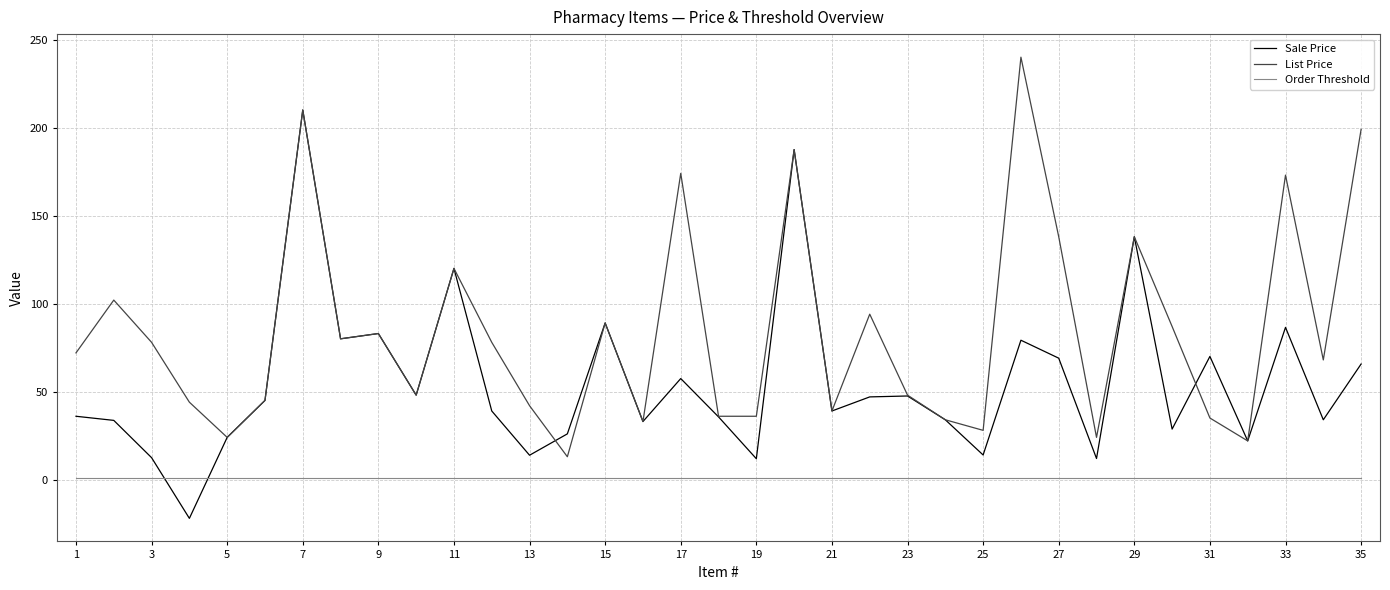

How many intersections are there between Order Threshold and Sale Price?

2